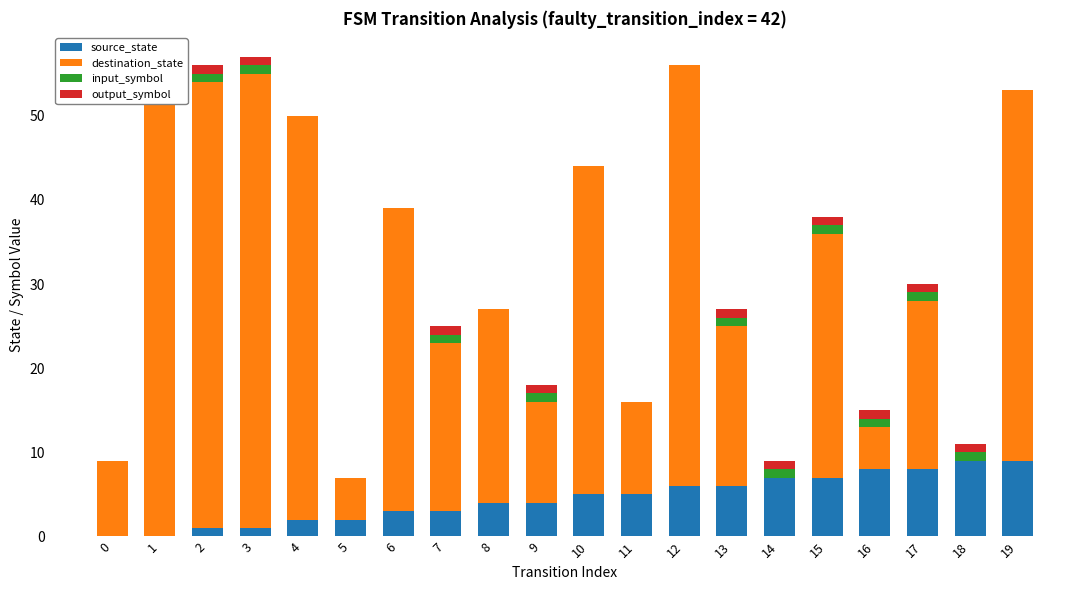

How many values in the destination_state series exceed 23?

9